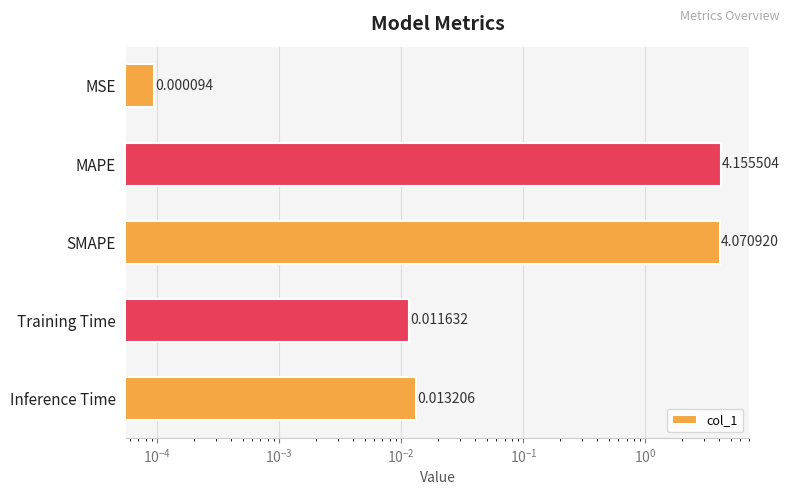

The value at SMAPE is 5.6. True or false?

False